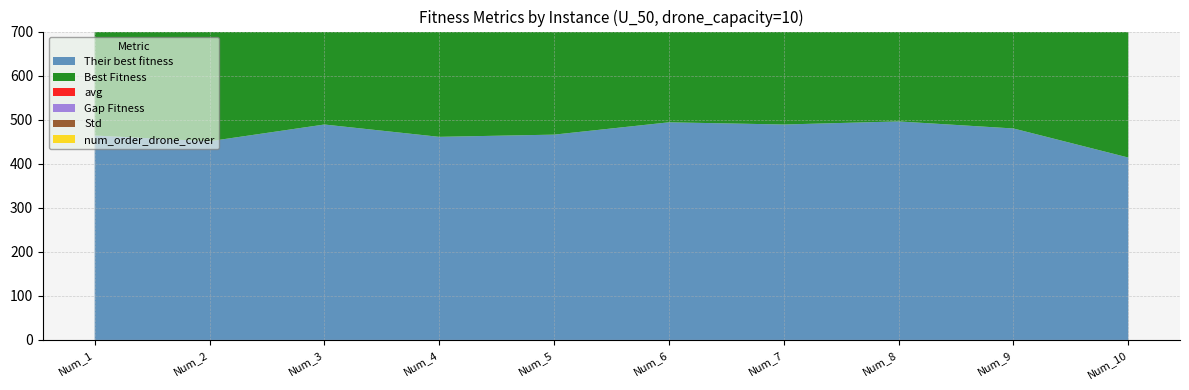

Reading left to right, transcribe all the data shown in this chart.

Their best fitness: U_50_Num_1=464.0	U_50_Num_2=451.0	U_50_Num_3=489.0	U_50_Num_4=461.0	U_50_Num_5=466.0	U_50_Num_6=494.0	U_50_Num_7=489.0	U_50_Num_8=496.0	U_50_Num_9=480.0	U_50_Num_10=414.0
Best Fitness: U_50_Num_1=507.7	U_50_Num_2=506.7	U_50_Num_3=482.1	U_50_Num_4=484.4	U_50_Num_5=506.0	U_50_Num_6=533.2	U_50_Num_7=488.4	U_50_Num_8=521.8	U_50_Num_9=484.7	U_50_Num_10=470.3
avg: U_50_Num_1=529.2	U_50_Num_2=522.5	U_50_Num_3=544.4	U_50_Num_4=548.5	U_50_Num_5=540.8	U_50_Num_6=558.1	U_50_Num_7=571.7	U_50_Num_8=539.2	U_50_Num_9=590.9	U_50_Num_10=496.8
Gap Fitness: U_50_Num_1=529.2	U_50_Num_2=522.5	U_50_Num_3=544.4	U_50_Num_4=548.5	U_50_Num_5=540.8	U_50_Num_6=558.1	U_50_Num_7=571.7	U_50_Num_8=539.2	U_50_Num_9=590.9	U_50_Num_10=496.8
Std: U_50_Num_1=20.2	U_50_Num_2=10.8	U_50_Num_3=37.9	U_50_Num_4=33.1	U_50_Num_5=21.1	U_50_Num_6=17.3	U_50_Num_7=68.2	U_50_Num_8=15.5	U_50_Num_9=101.2	U_50_Num_10=16.0
num_order_drone_cover: U_50_Num_1=47.0	U_50_Num_2=46.0	U_50_Num_3=44.0	U_50_Num_4=46.0	U_50_Num_5=47.0	U_50_Num_6=44.0	U_50_Num_7=48.0	U_50_Num_8=43.0	U_50_Num_9=46.0	U_50_Num_10=47.0